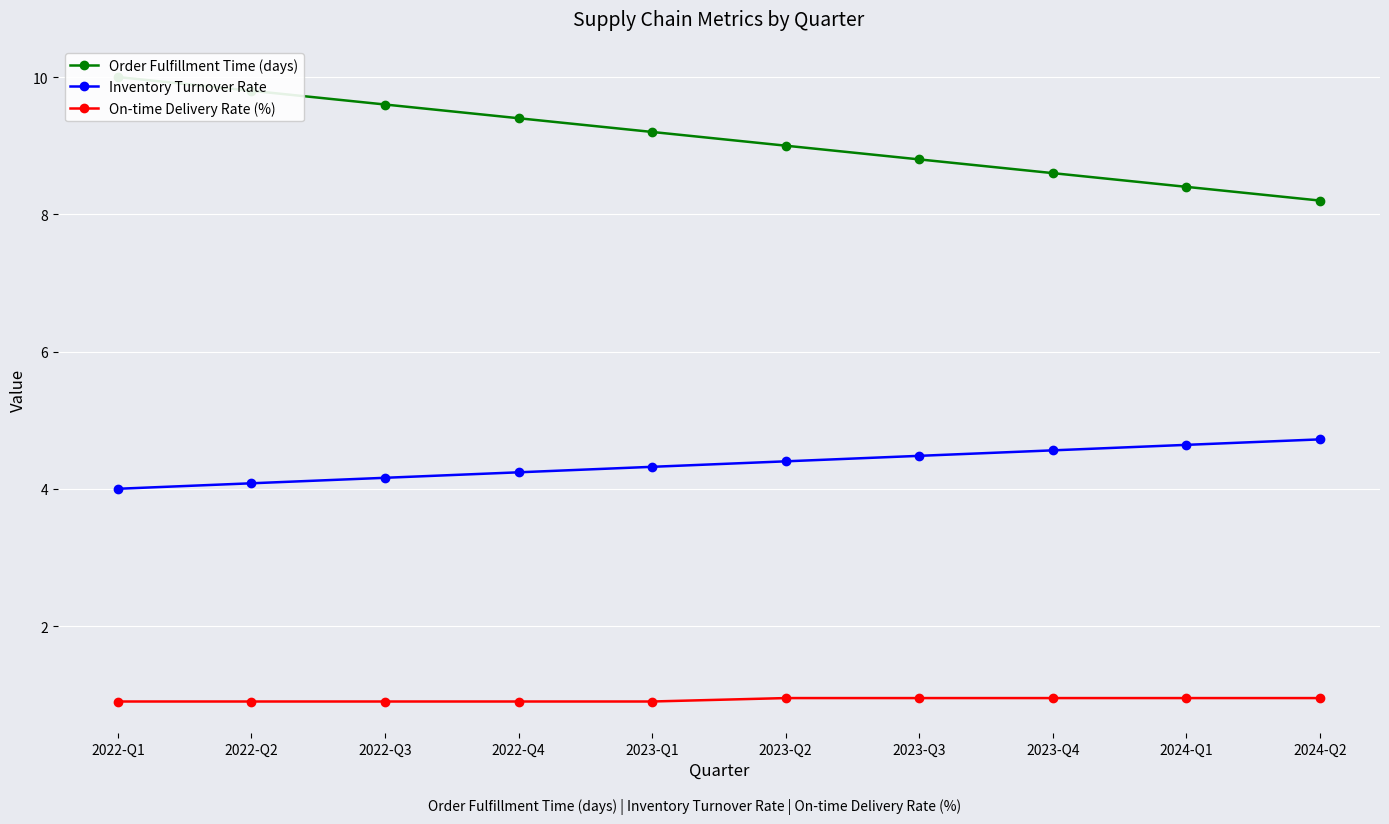

What is the minimum value for Inventory Turnover Rate?

4.0